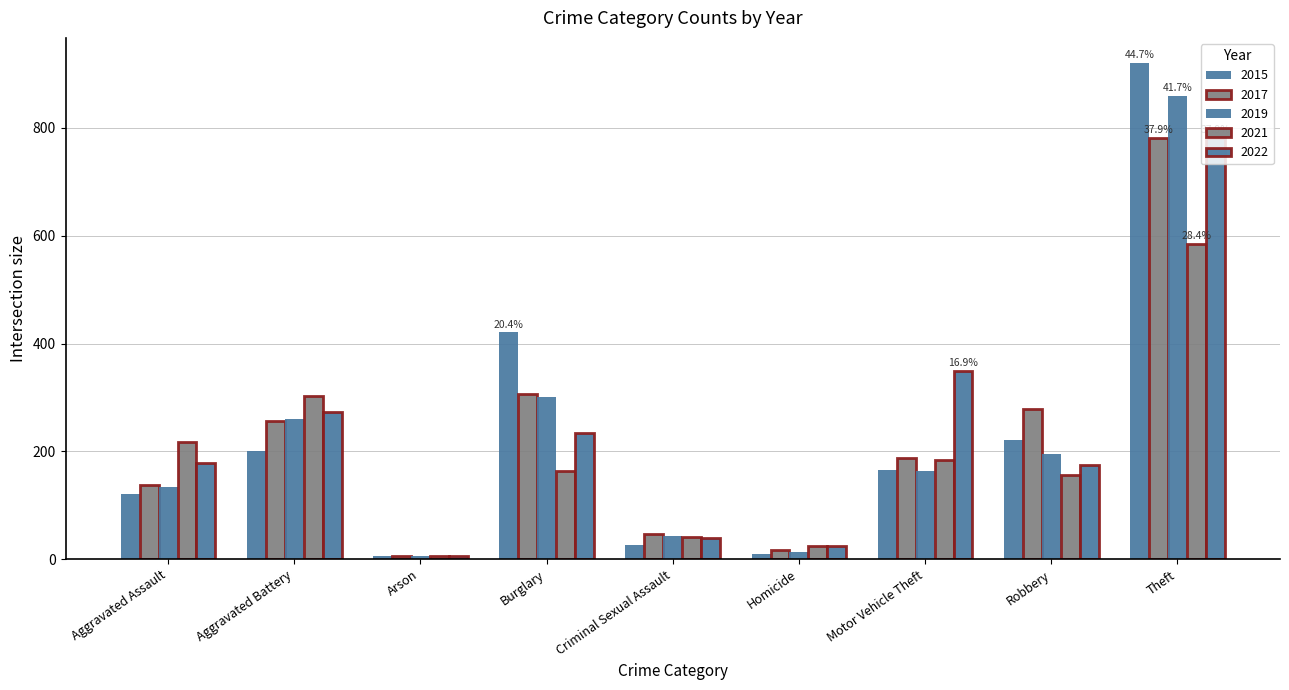

How many bars are there in total?

45